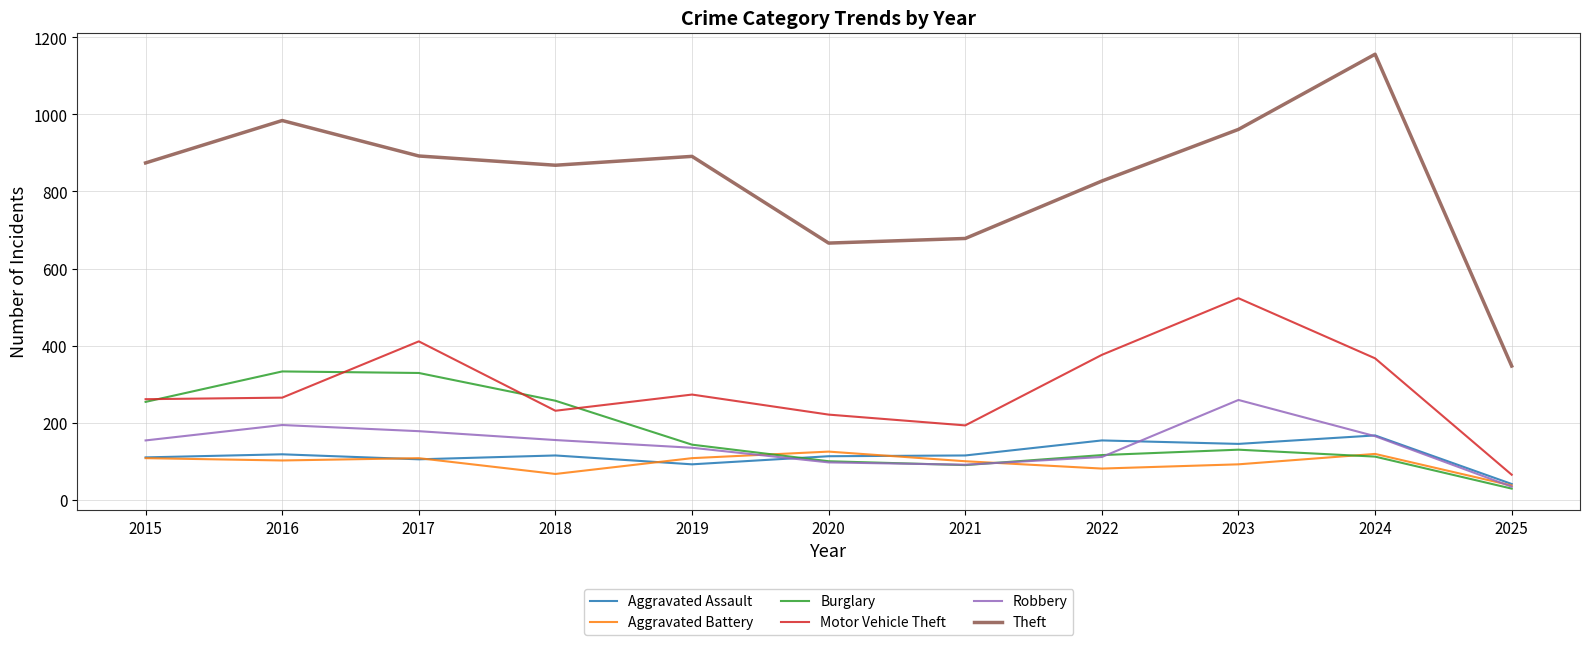

True or false: Aggravated Assault has more than 1 interior local peaks.

True